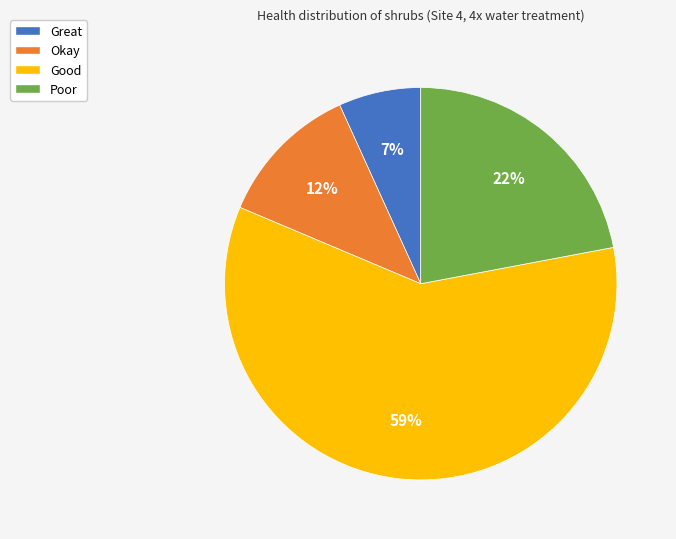

To the nearest percent, what portion does Great represent?

7%